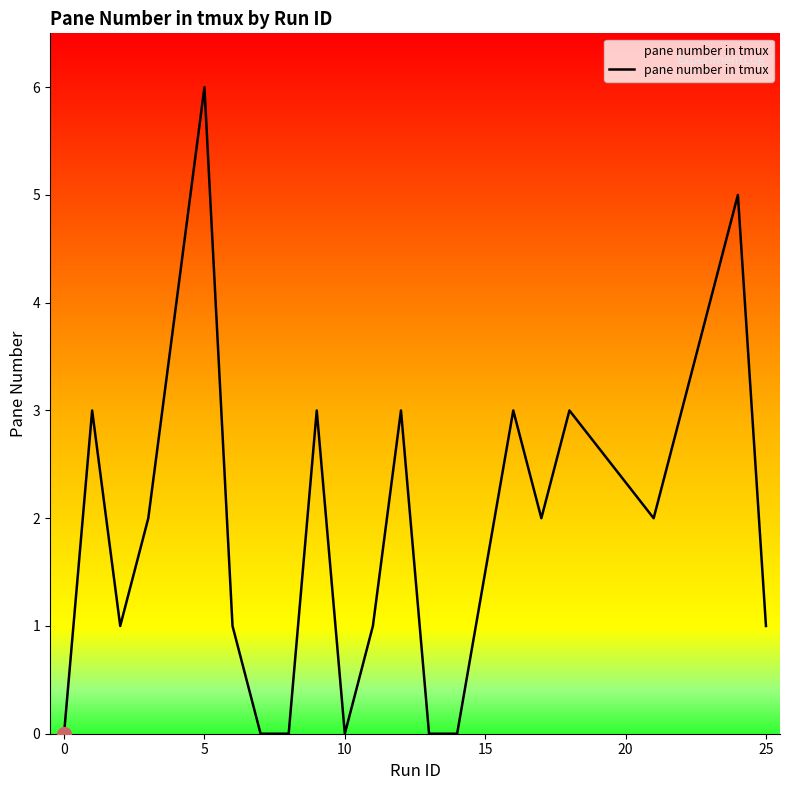

What is the difference between the maximum and minimum values?

6